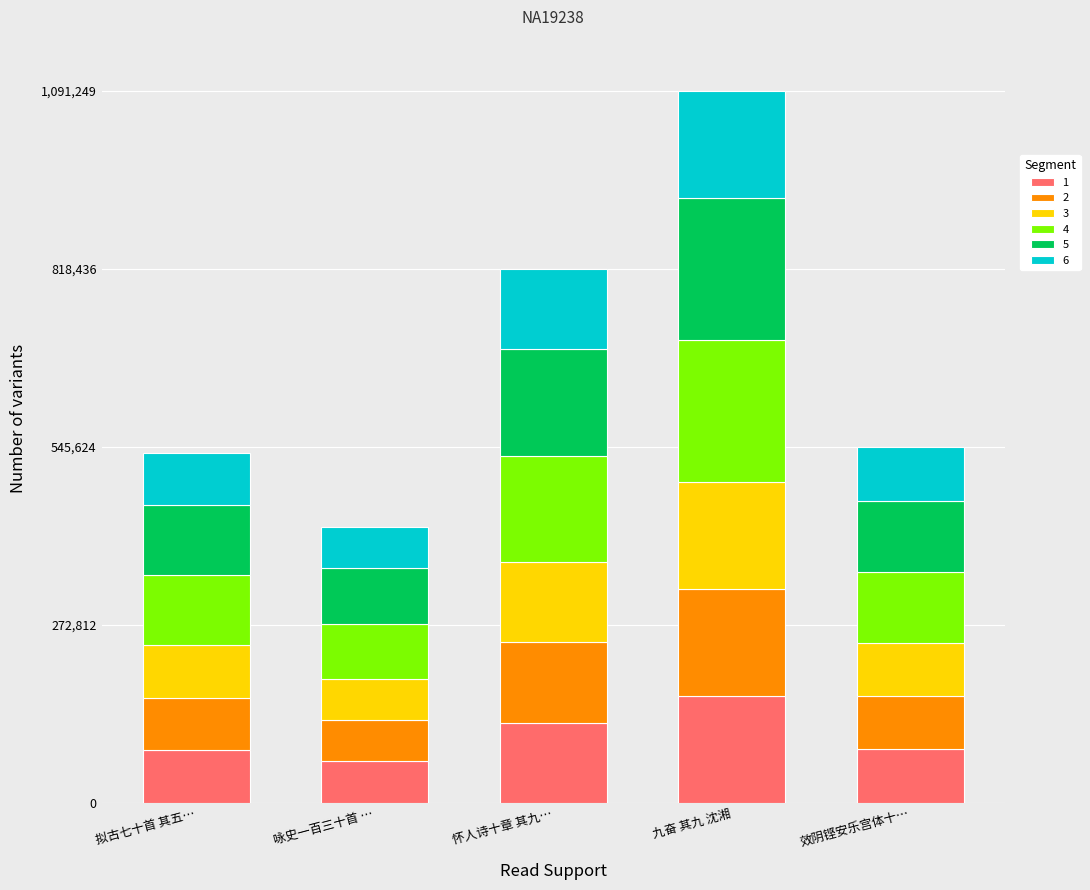

How many categories are shown in the chart?

5